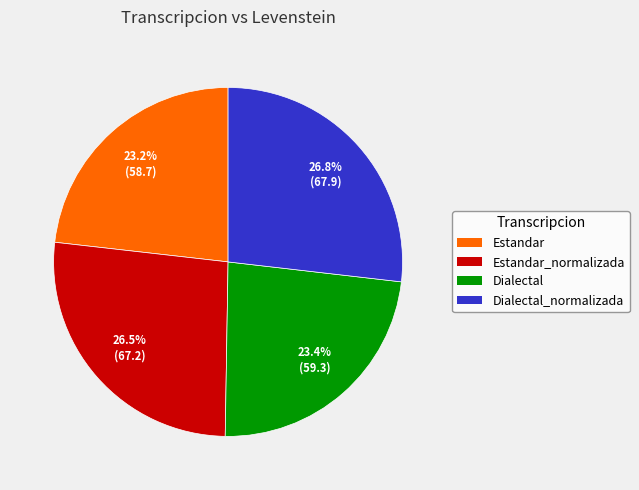

Is there a majority slice in this chart?

No